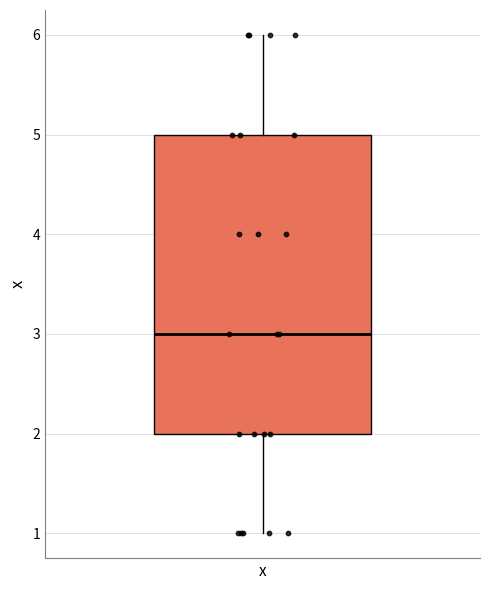

Where does the upper whisker of the box for x end on the y-axis? The values are not printed on the chart, so give them approximately, as read against the axis.

6